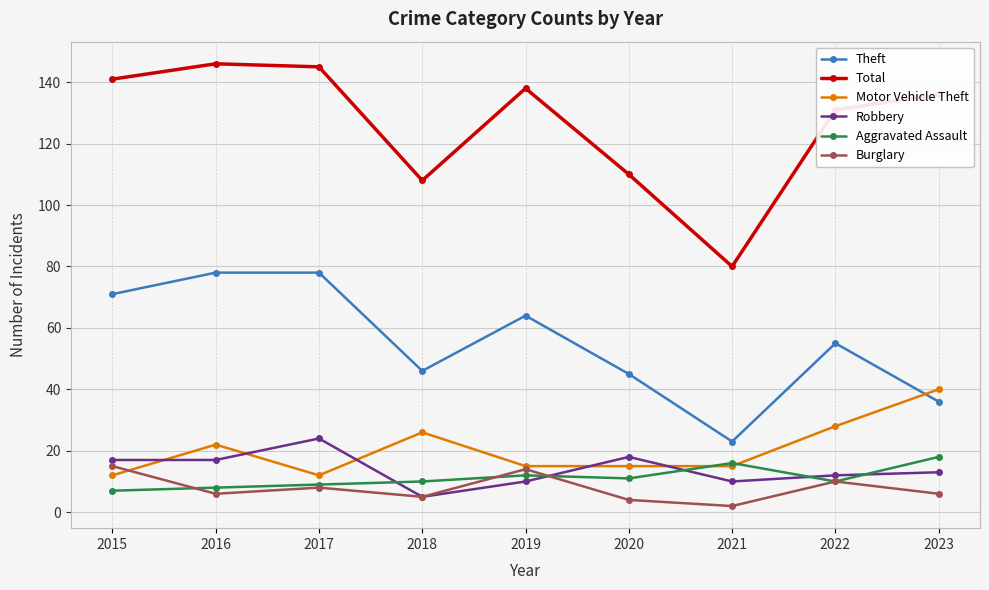

What is the sum of all Motor Vehicle Theft values?

185